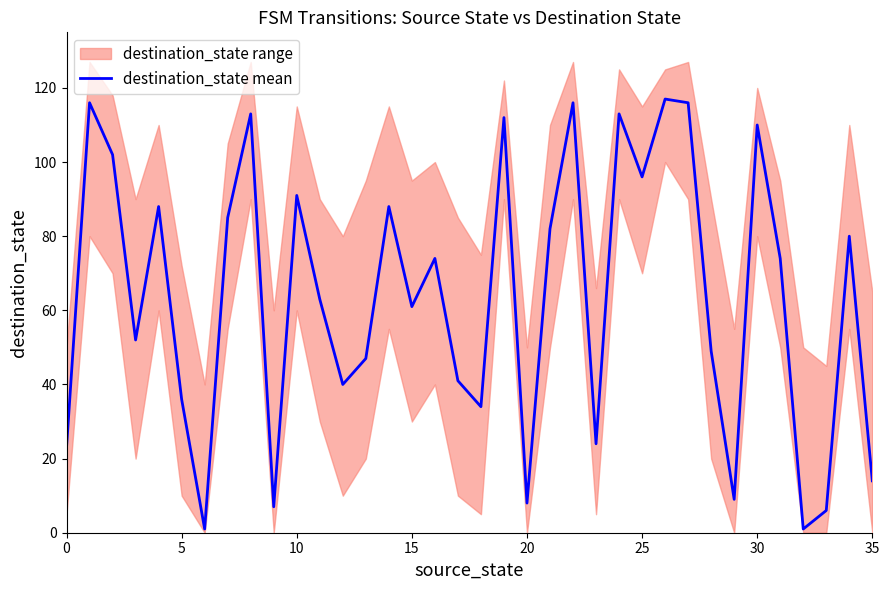

Between 9 and 10, which is larger?

10